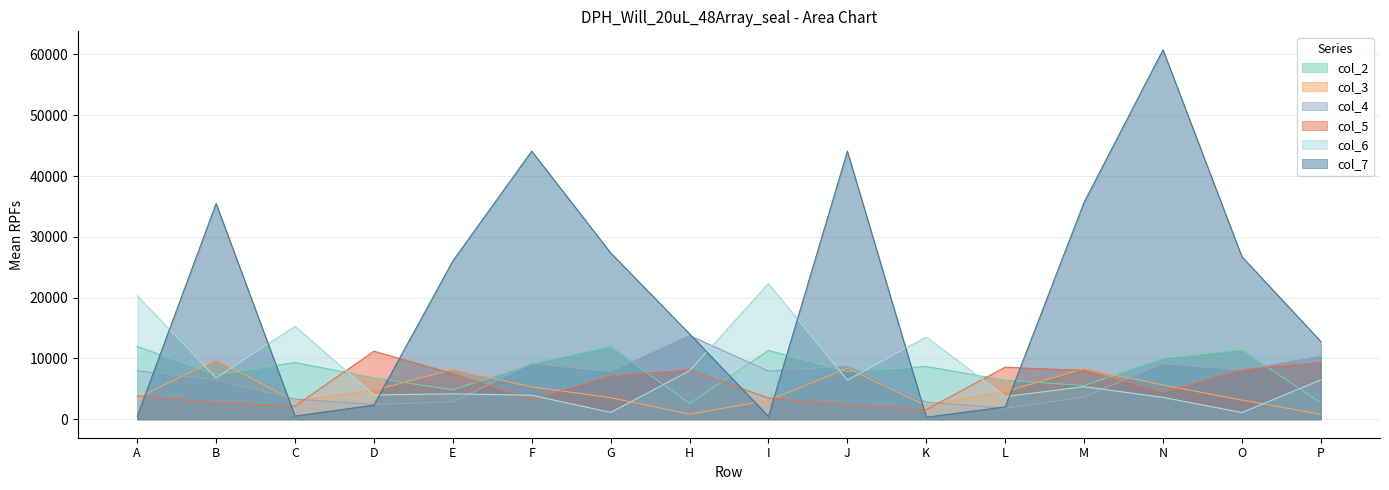

What is the difference between the maximum and minimum values in the col_6 series?

21221